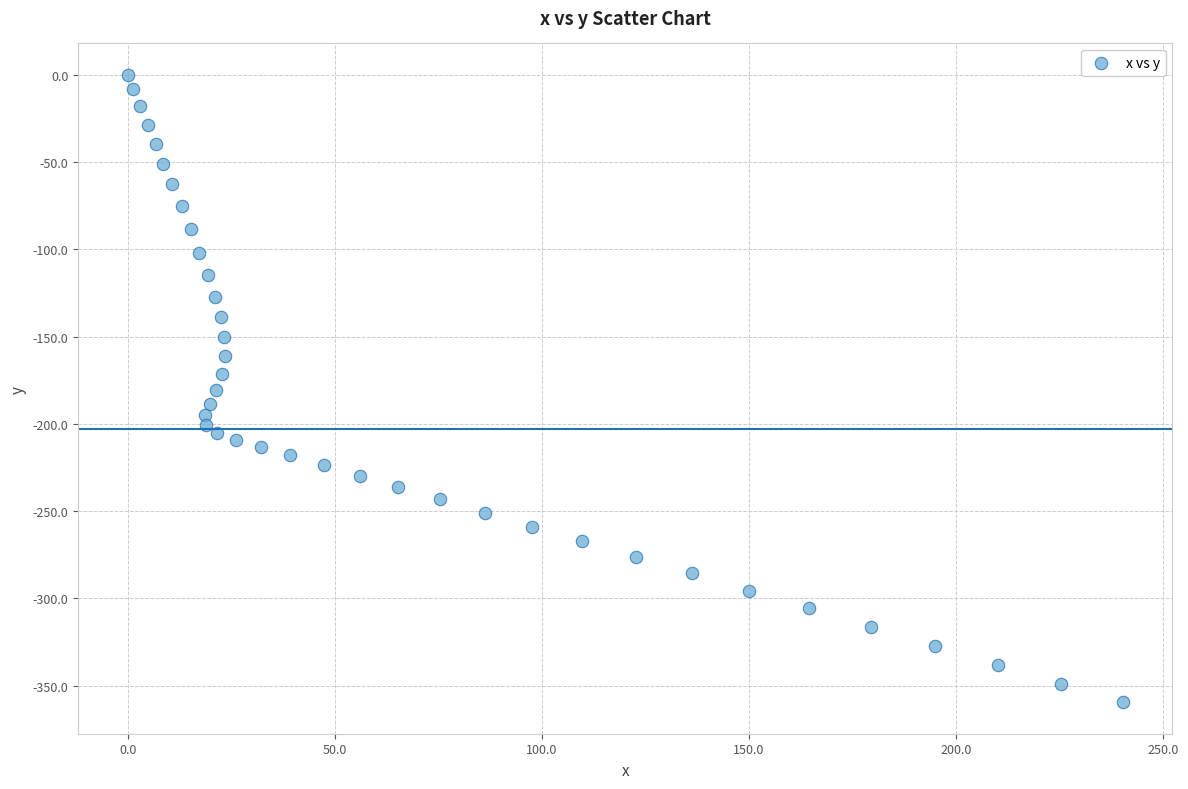

What is the range of X values (max minus min)?

240.3